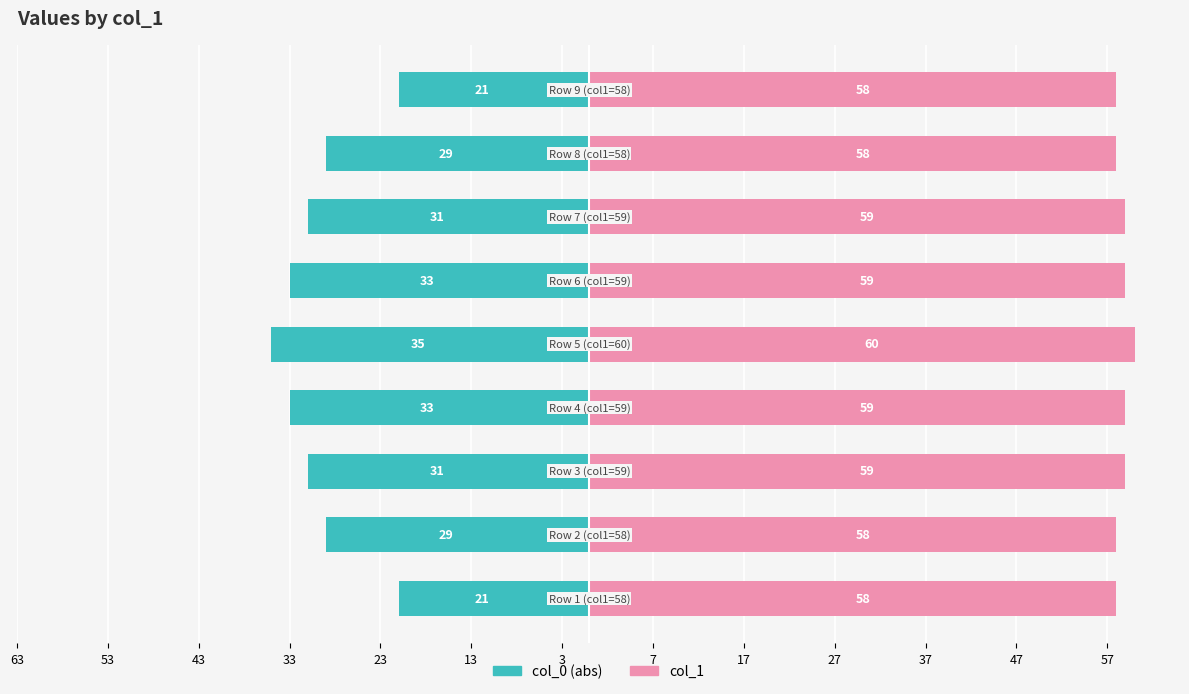

Reading right to left, what are all the values shown in this chart?

col_0 (abs): -21	-29	-31	-33	-35	-33	-31	-29	-21
col_1: 58	58	59	59	60	59	59	58	58